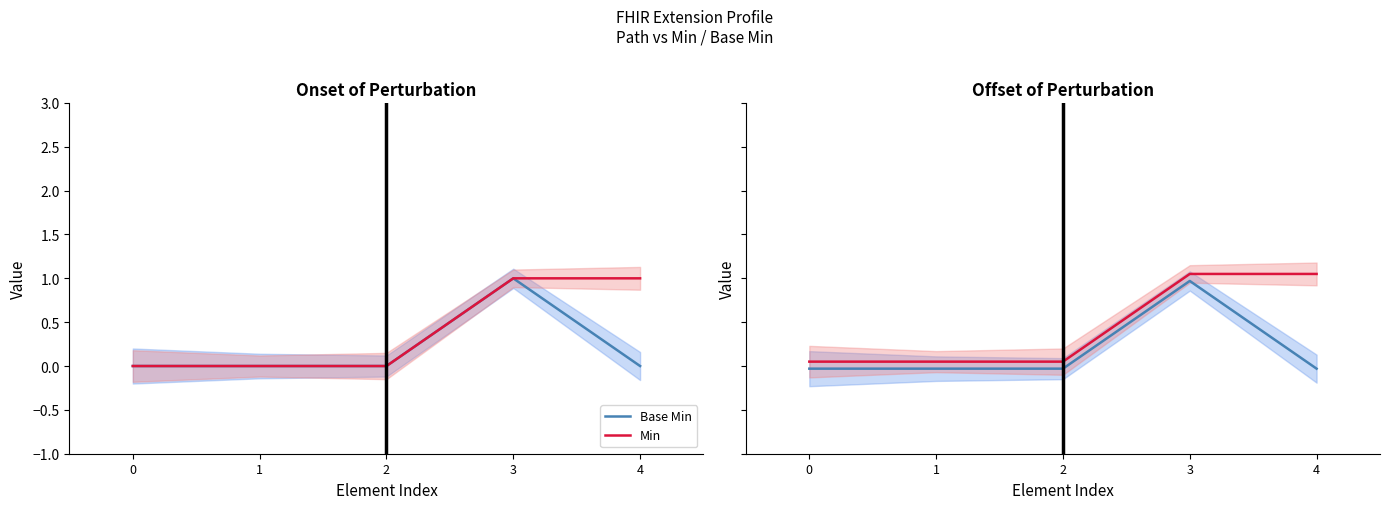

Which series has the largest total across all categories?

Min